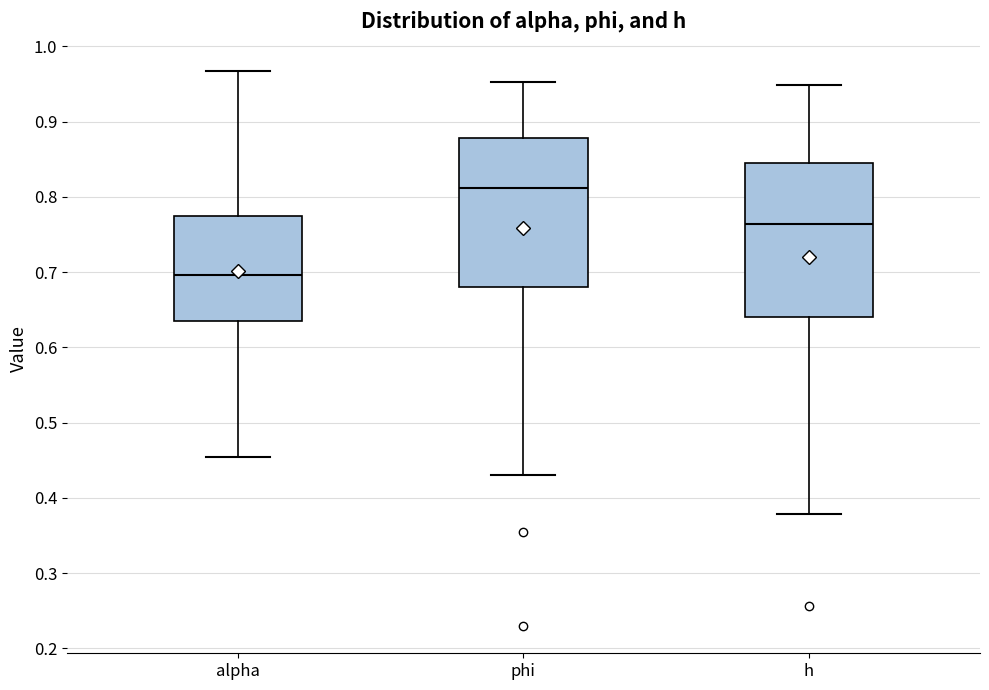

Which box's median line is the lowest?

alpha